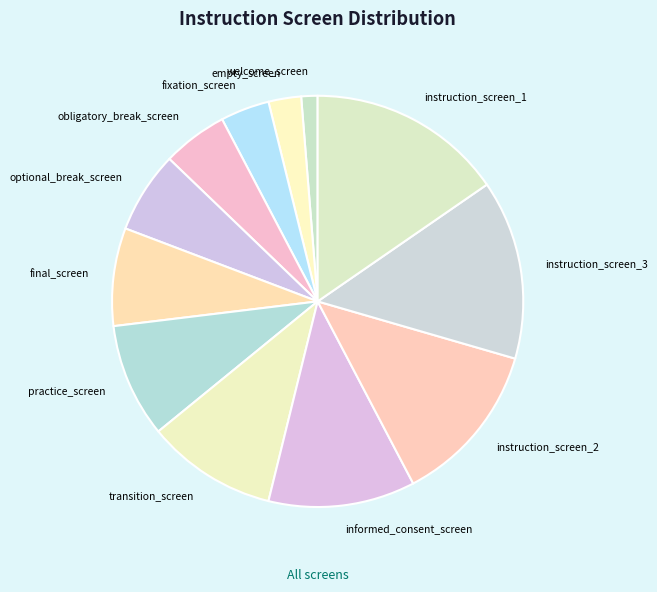

True or false: optional_break_screen accounts for 6% of the total.

True